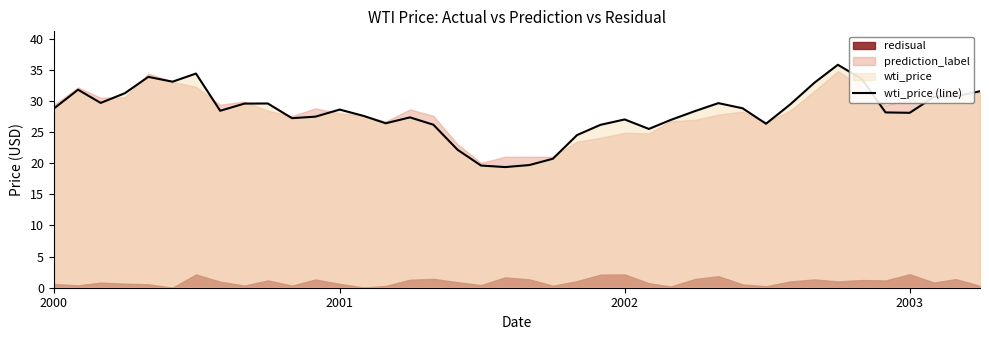

How many values are below 28?

17